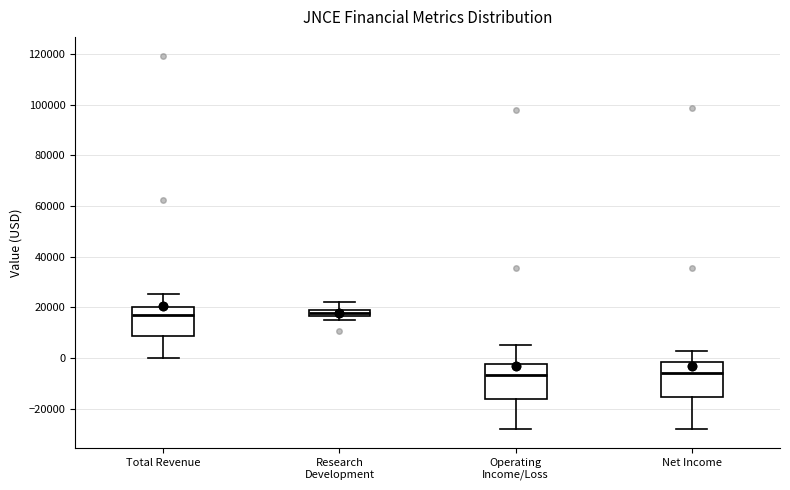

Where does the lower whisker of the box for Total Revenue end on the y-axis? The values are not printed on the chart, so give them approximately, as read against the axis.

0